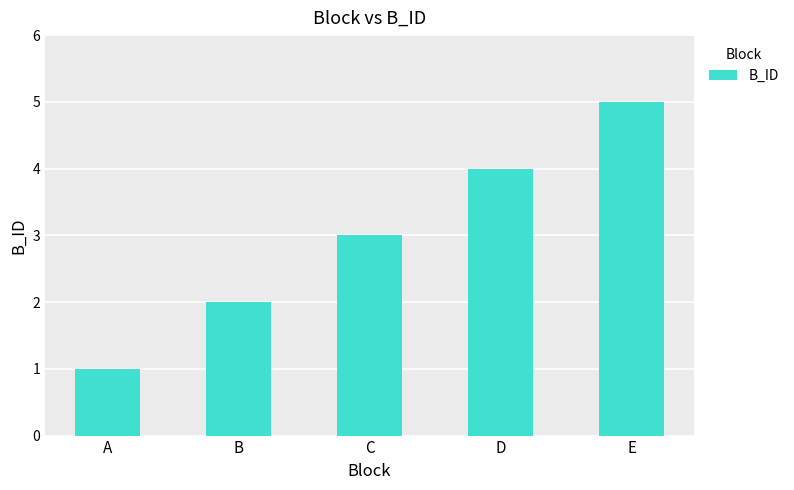

Which has a higher value, B or D?

D